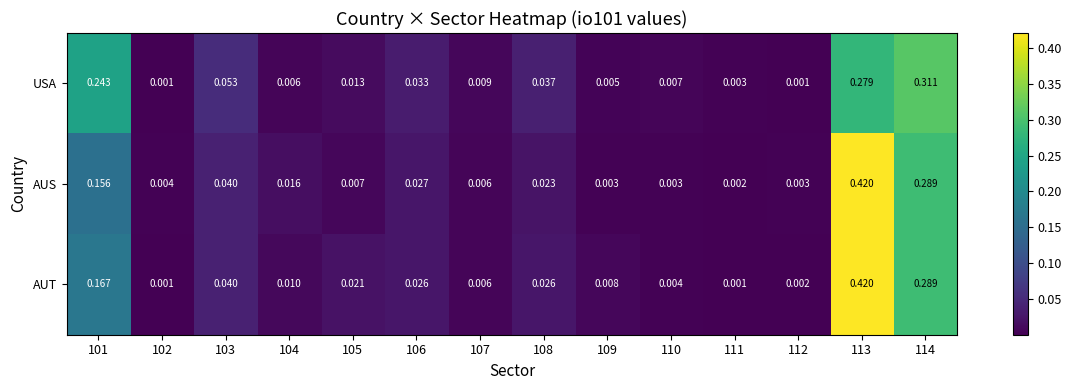

Between 112 and 113, which series saw the biggest shift?

AUT